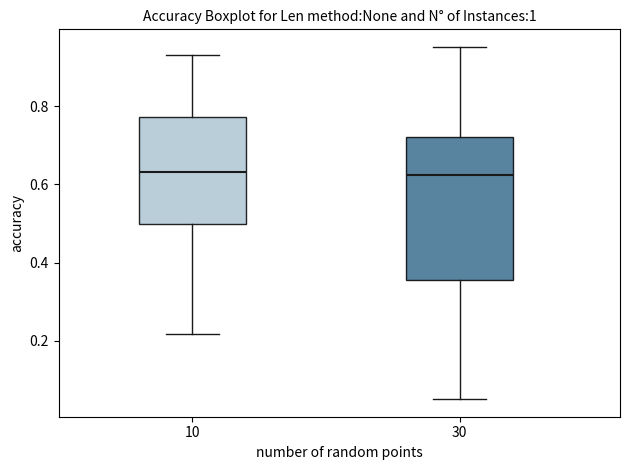

Reading left to right, read every box against the y-axis: the position of its median line, the range the box covers, and the ends of its whiskers. The values are not printed on the chart, so give them approximately, as read against the axis.

10: median 0.64, box 0.50 to 0.78, whiskers 0.22 to 0.92
30: median 0.62, box 0.36 to 0.72, whiskers 0.06 to 0.96